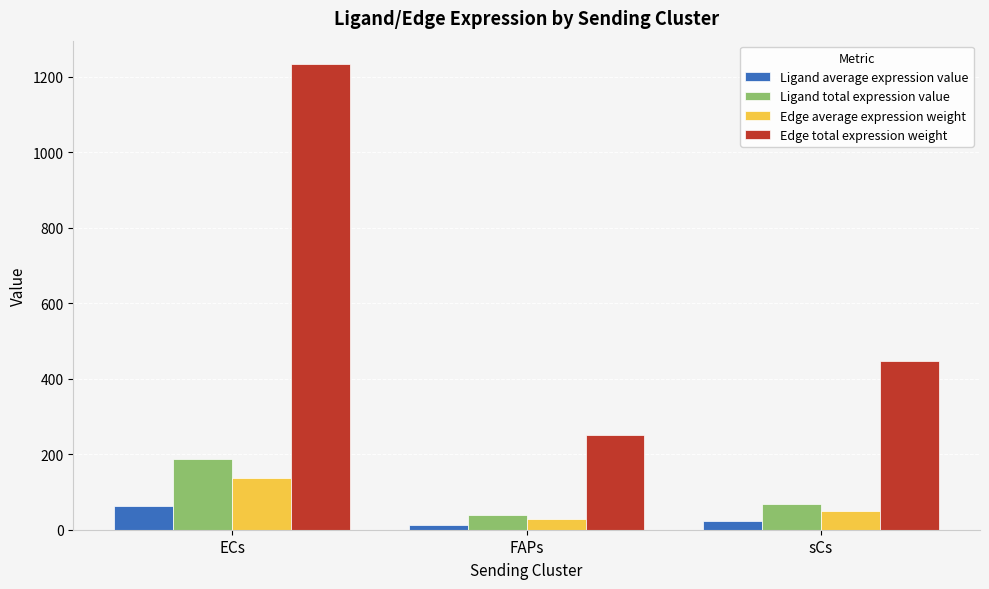

What is the value of the Edge total expression weight bar at the 2nd from the left?

251.2